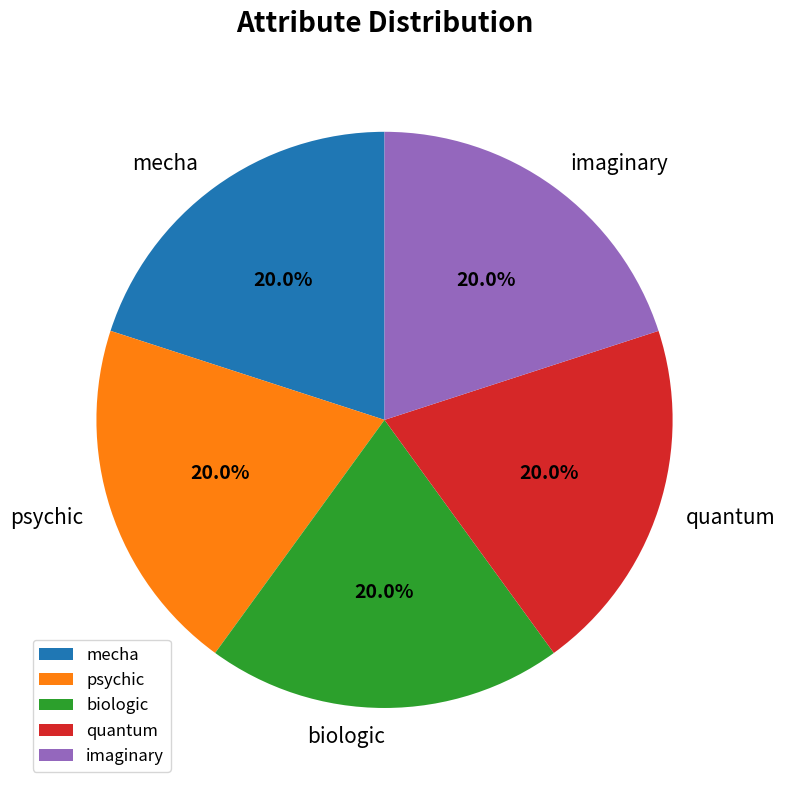

True or false: biologic accounts for 20% of the total.

True